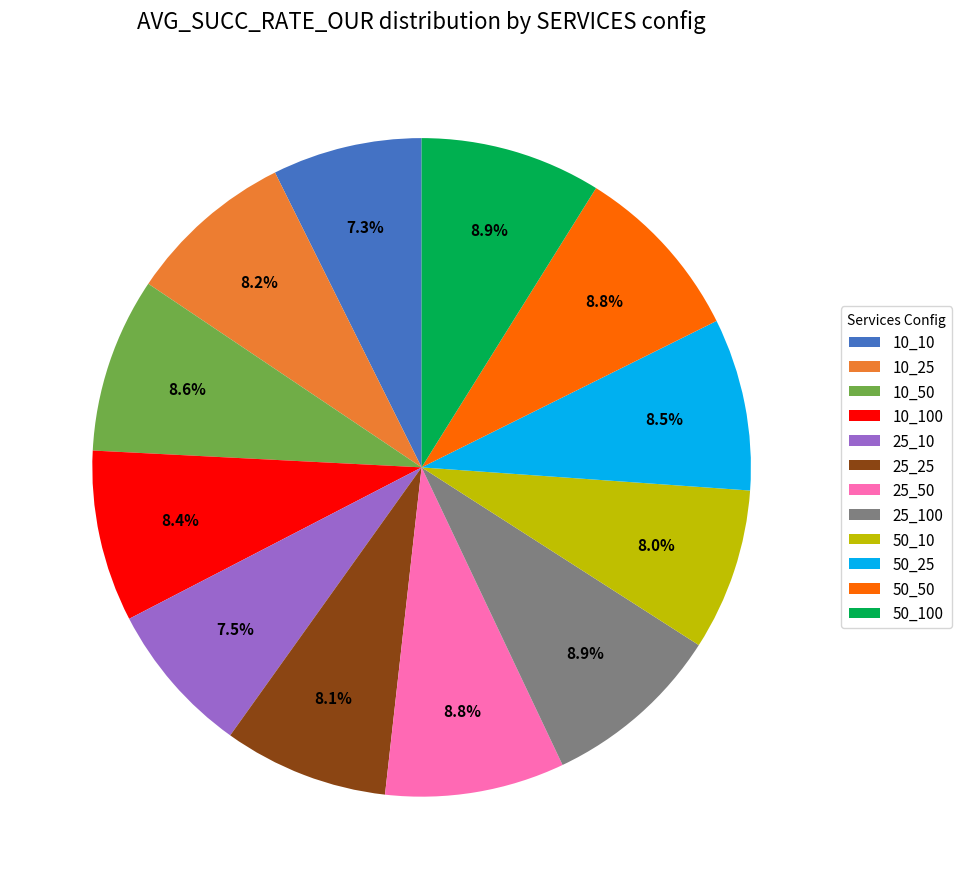

Count the number of slices in the pie.

12